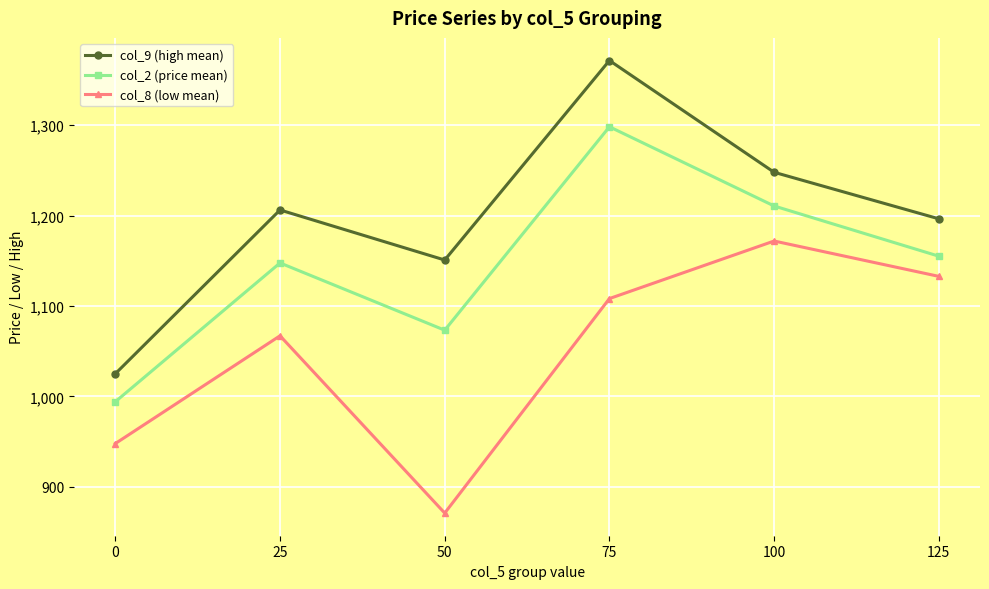

How many interior local peaks does the col_8 (low mean) series have?

2